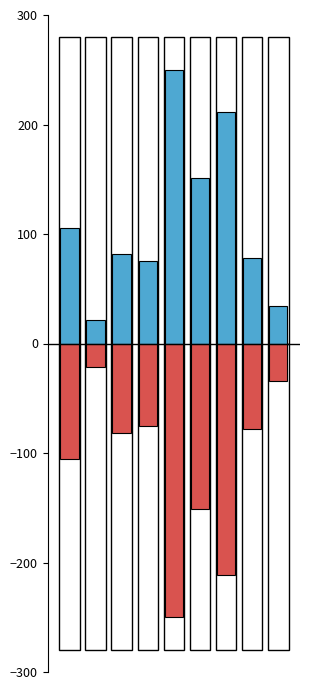

Which has a higher value, 2 or 1?

2